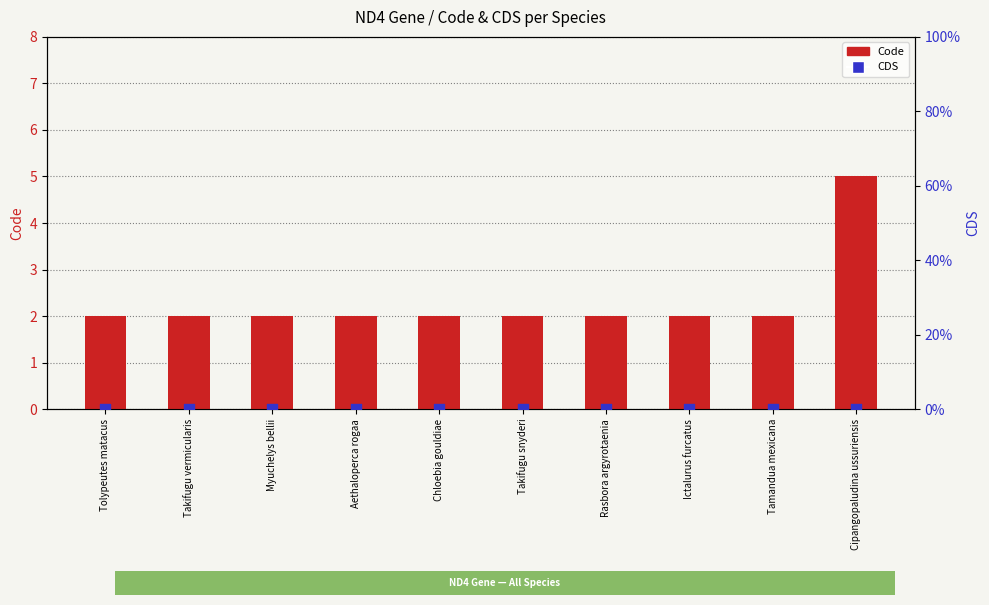

At which category is the sum across all series the highest?

Cipangopaludina ussuriensis